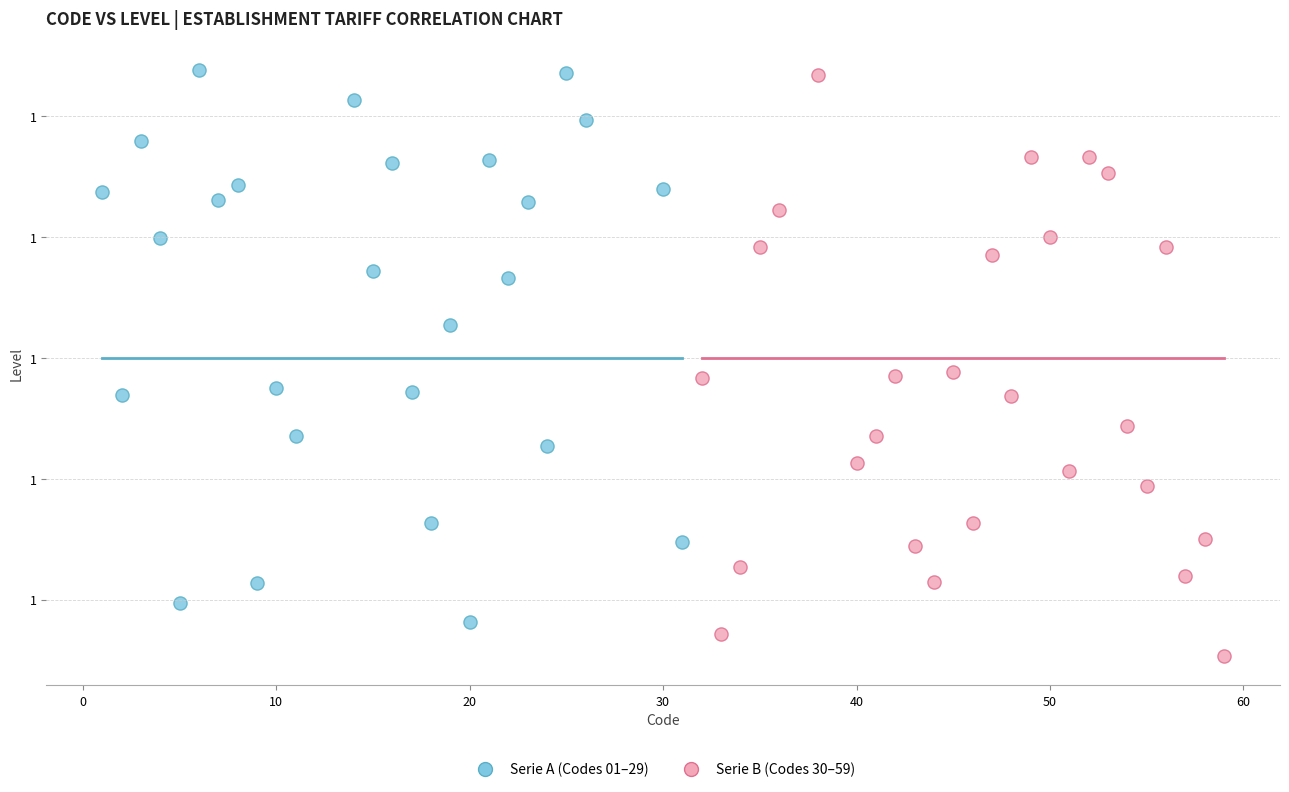

Which series has the widest spread of Y values?

Serie B (Codes 30–59)